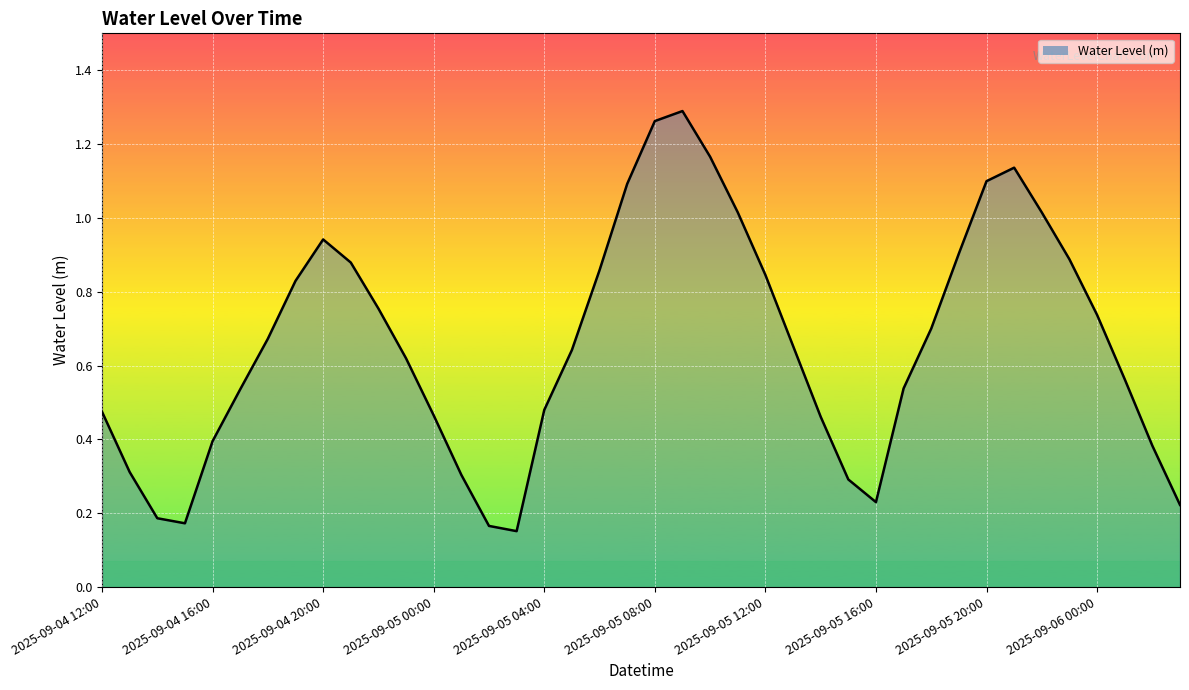

What is the average value?

0.7